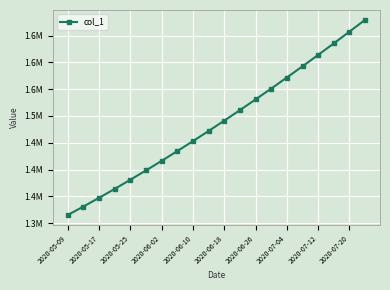

Does the chart have visible grid lines?

Yes